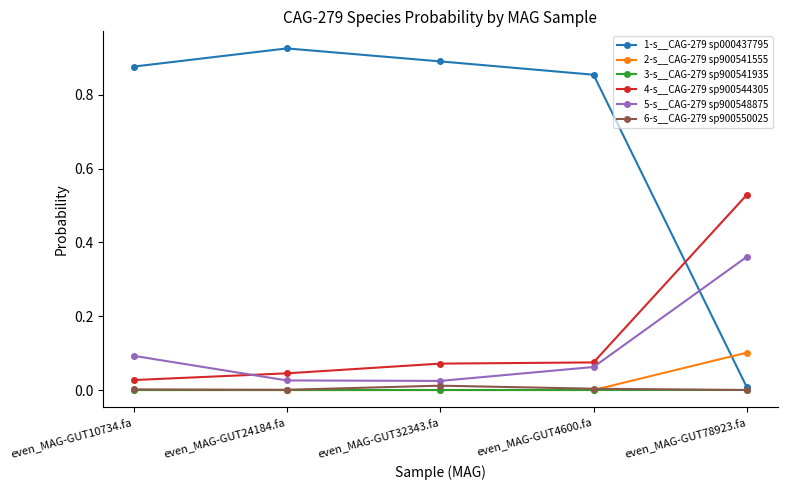

What is the label of the 2nd point from the right?

even_MAG-GUT4600.fa